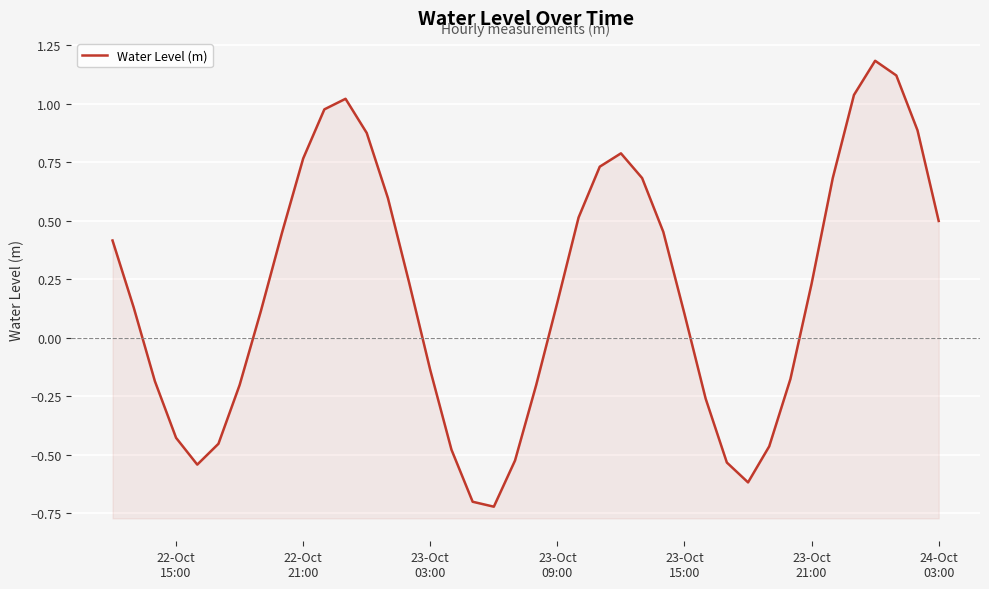

How many points are higher than both their immediate neighbors (excluding endpoints)?

3